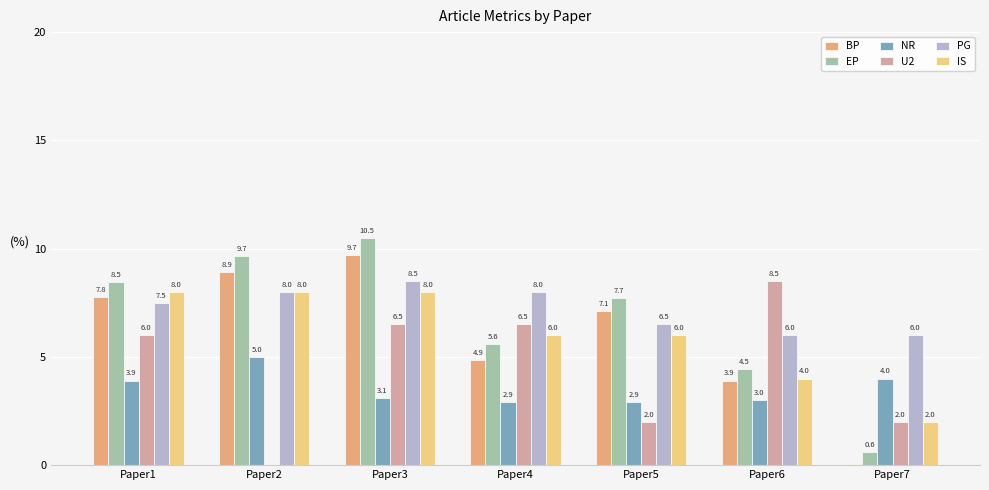

What is the sum of all U2 values?

31.5